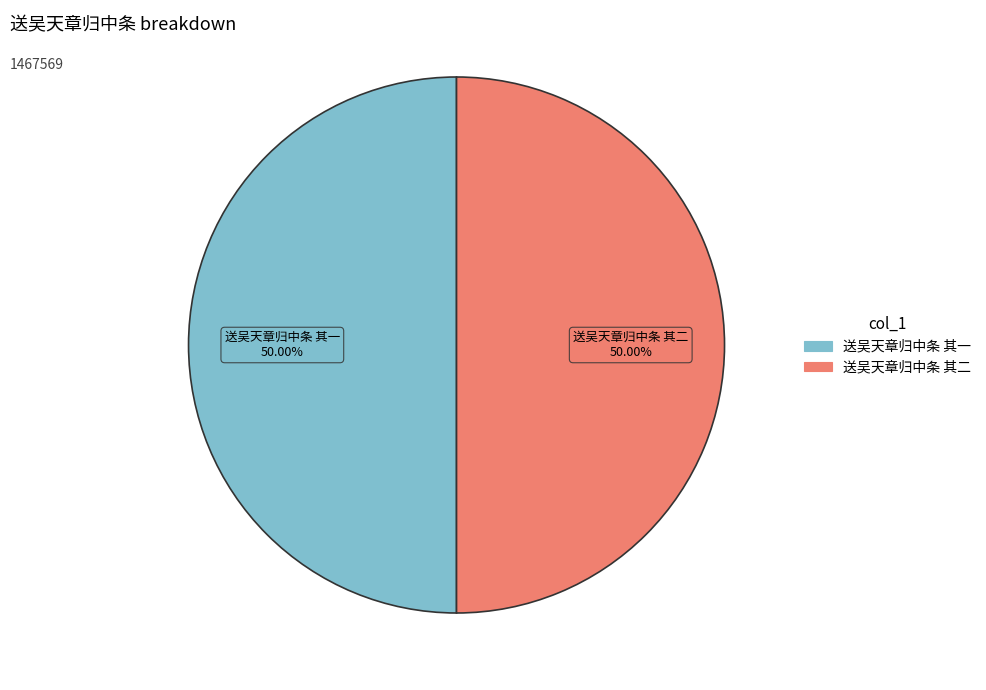

True or false: 送吴天章归中条 其一 accounts for 43% of the total.

False